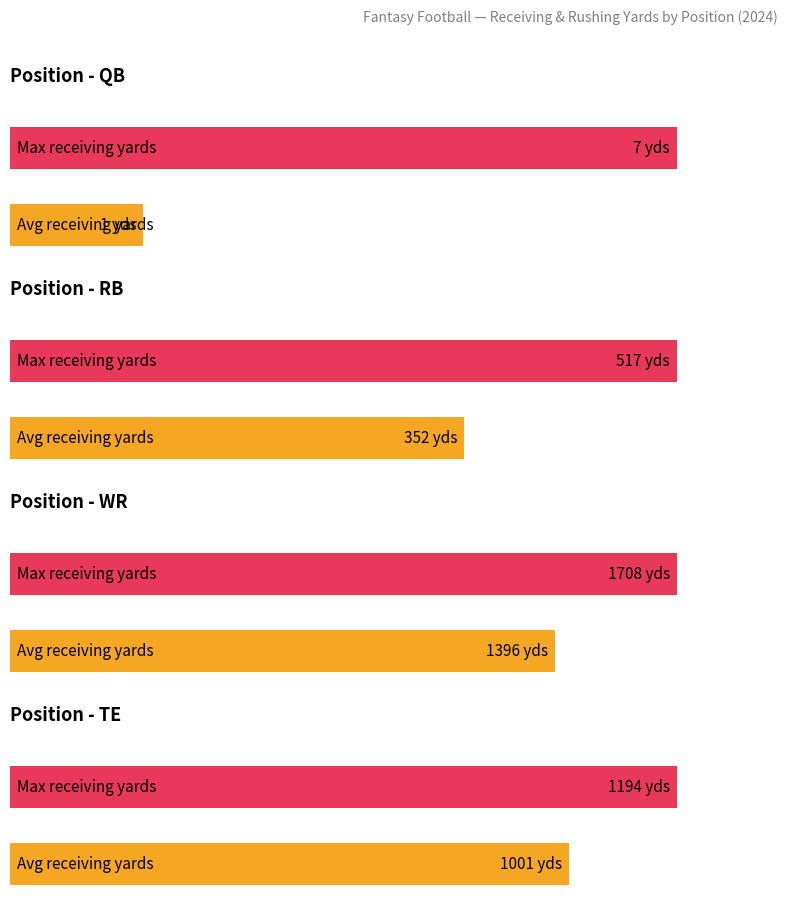

Is it true that TE equals -586 at 4?

False